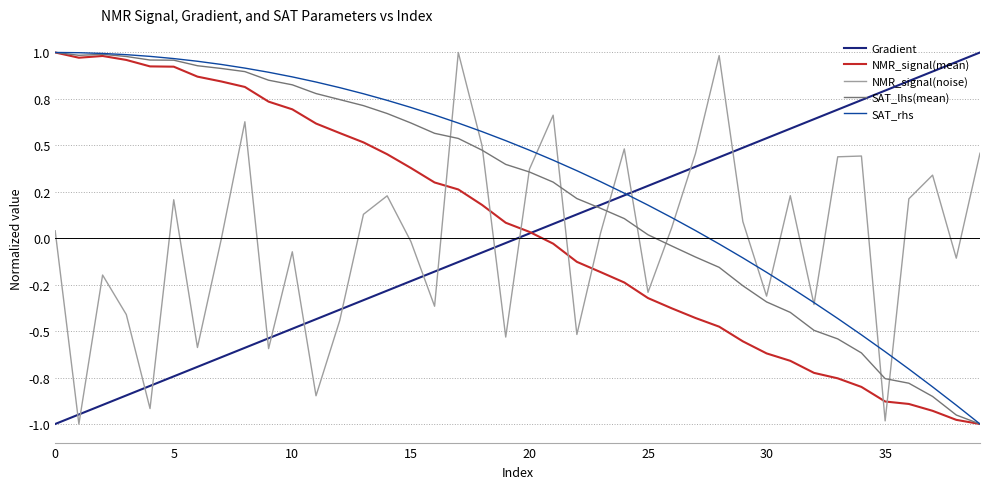

True or false: Gradient has more than 0 points higher than both neighbors.

False